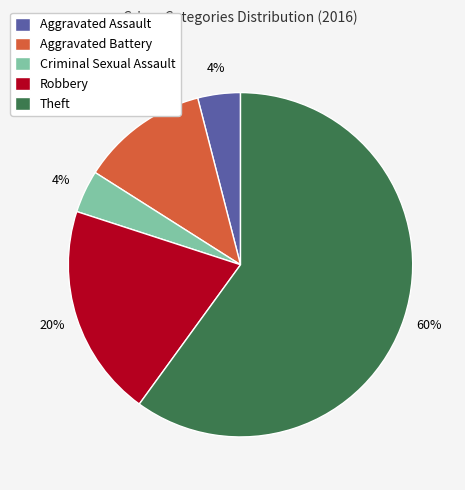

To the nearest percent, what portion does Robbery represent?

20%